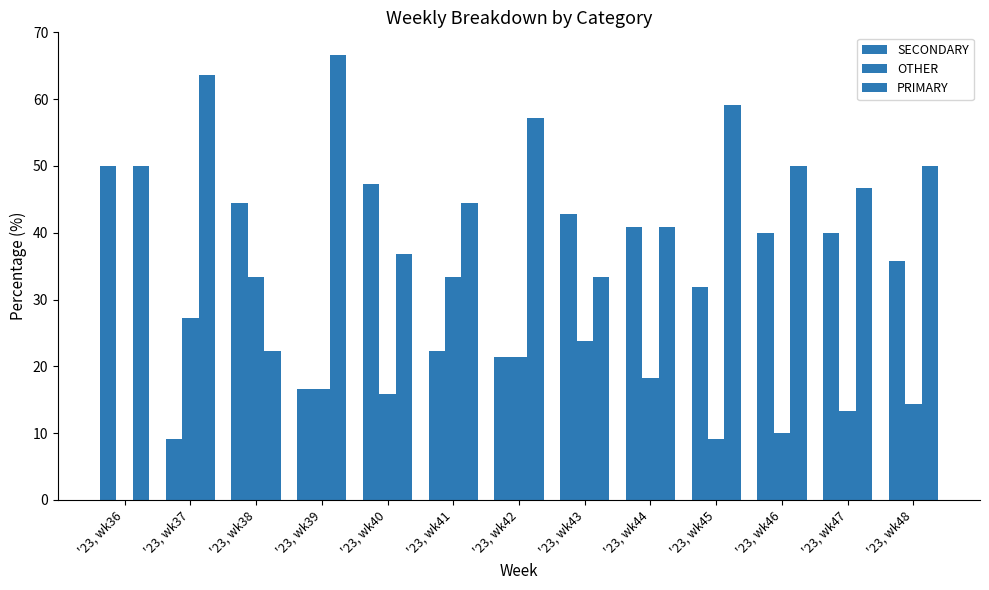

The SECONDARY series shows 62.6 at '23, wk44. True or false?

False